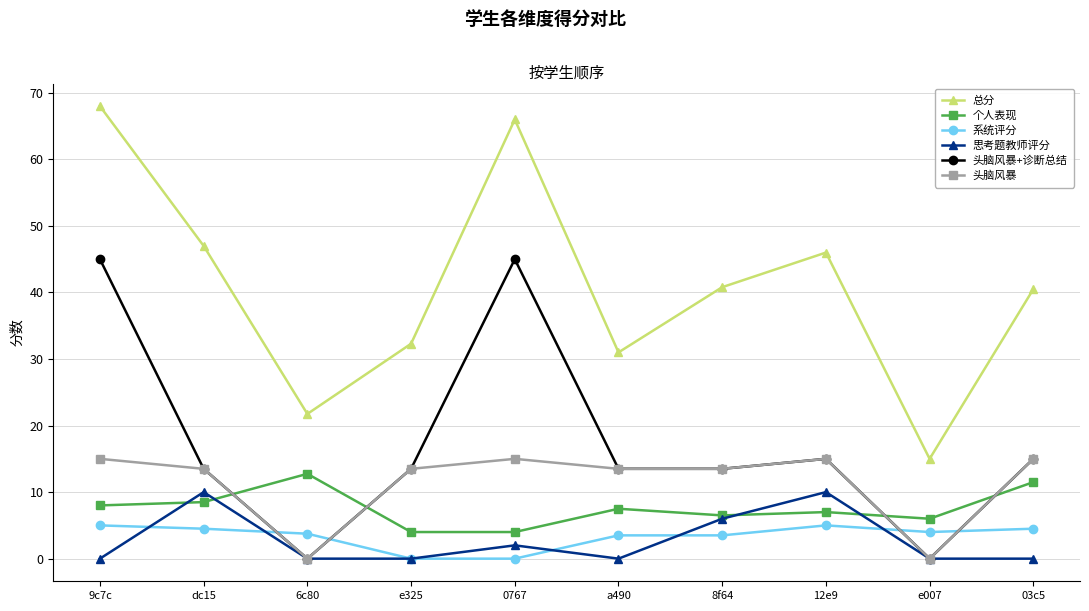

What is the label of the 4th point from the right?

8f64